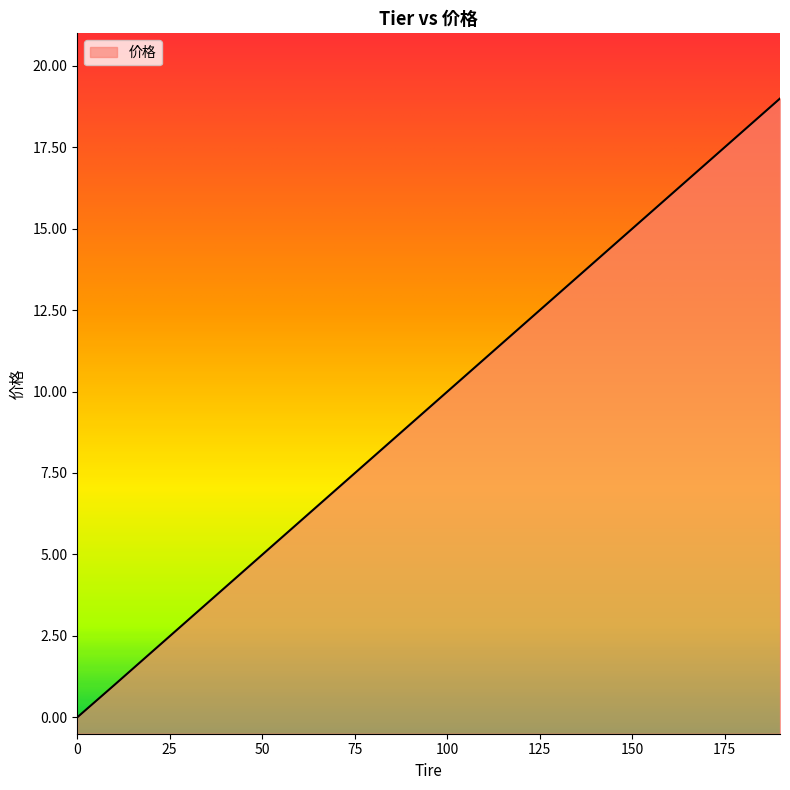

What is the average value?

9.5